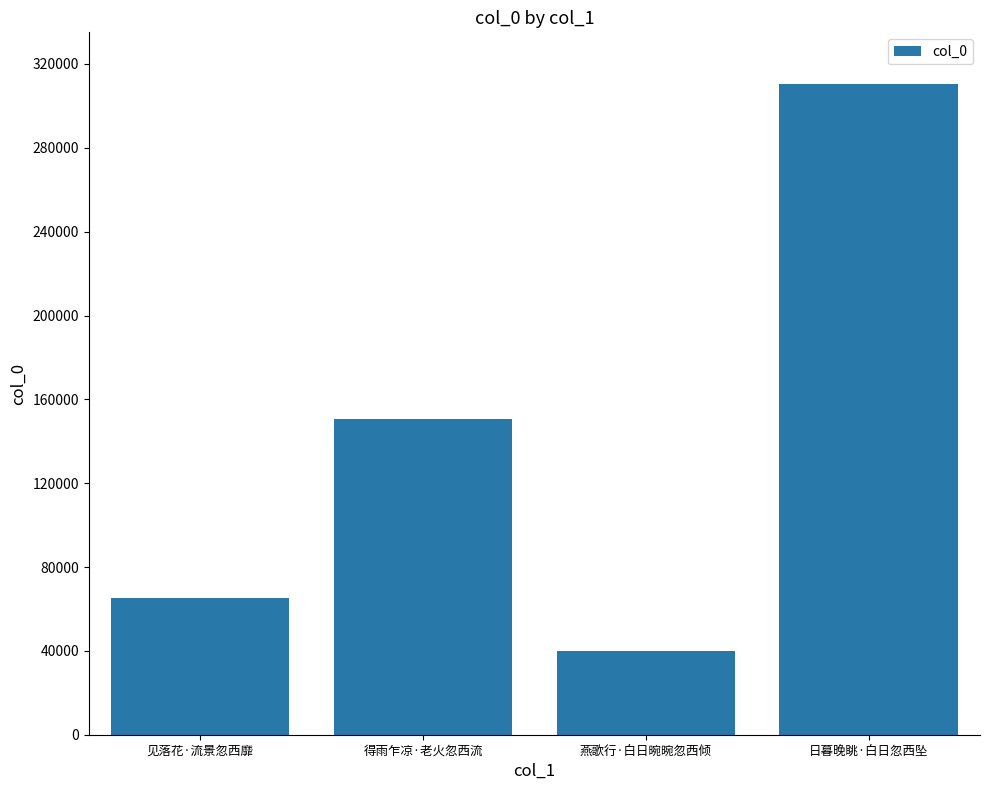

What is the label of the 3rd bar from the right?

得雨乍凉·老火忽西流